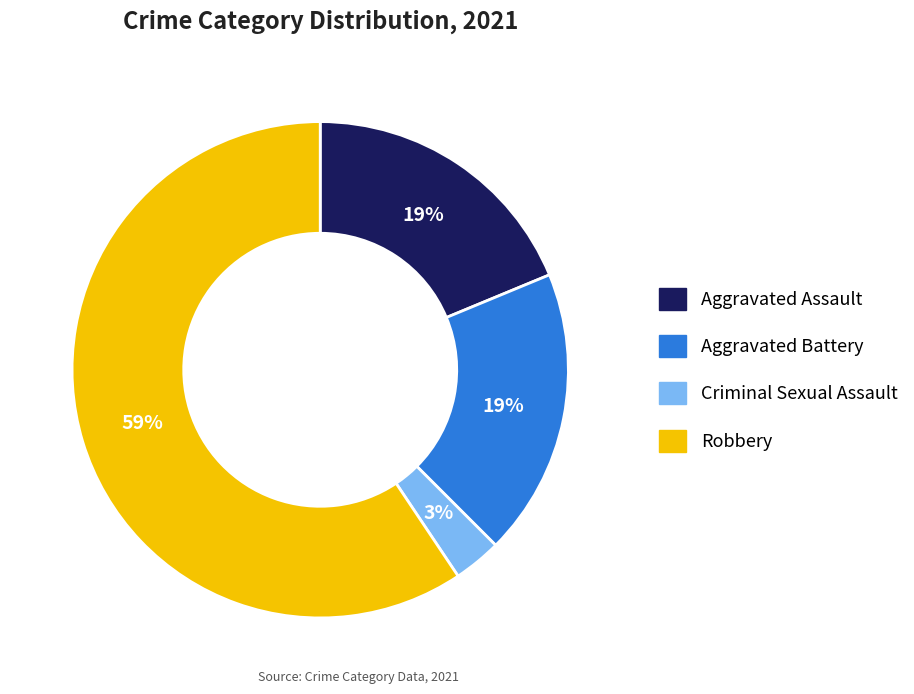

Combined, do Robbery and Criminal Sexual Assault account for over 50%?

Yes